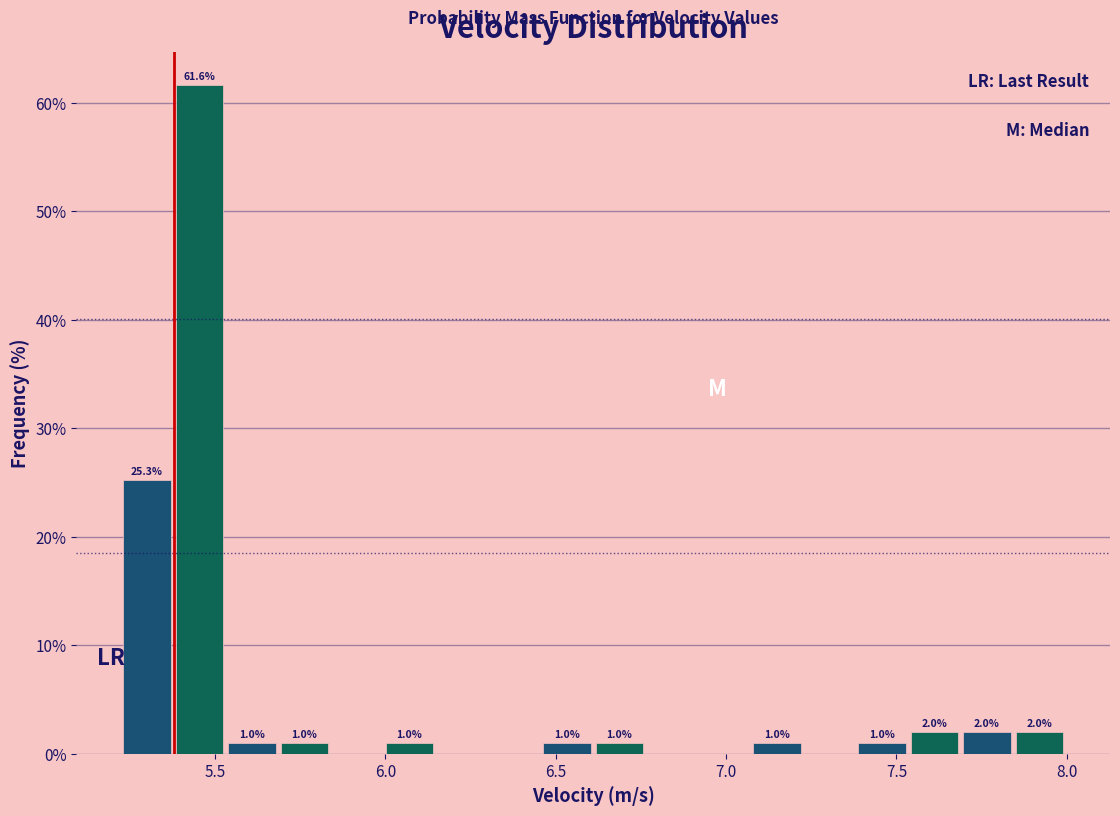

Read against the x-axis, roughly where is the centre of the tallest bar?

5.45